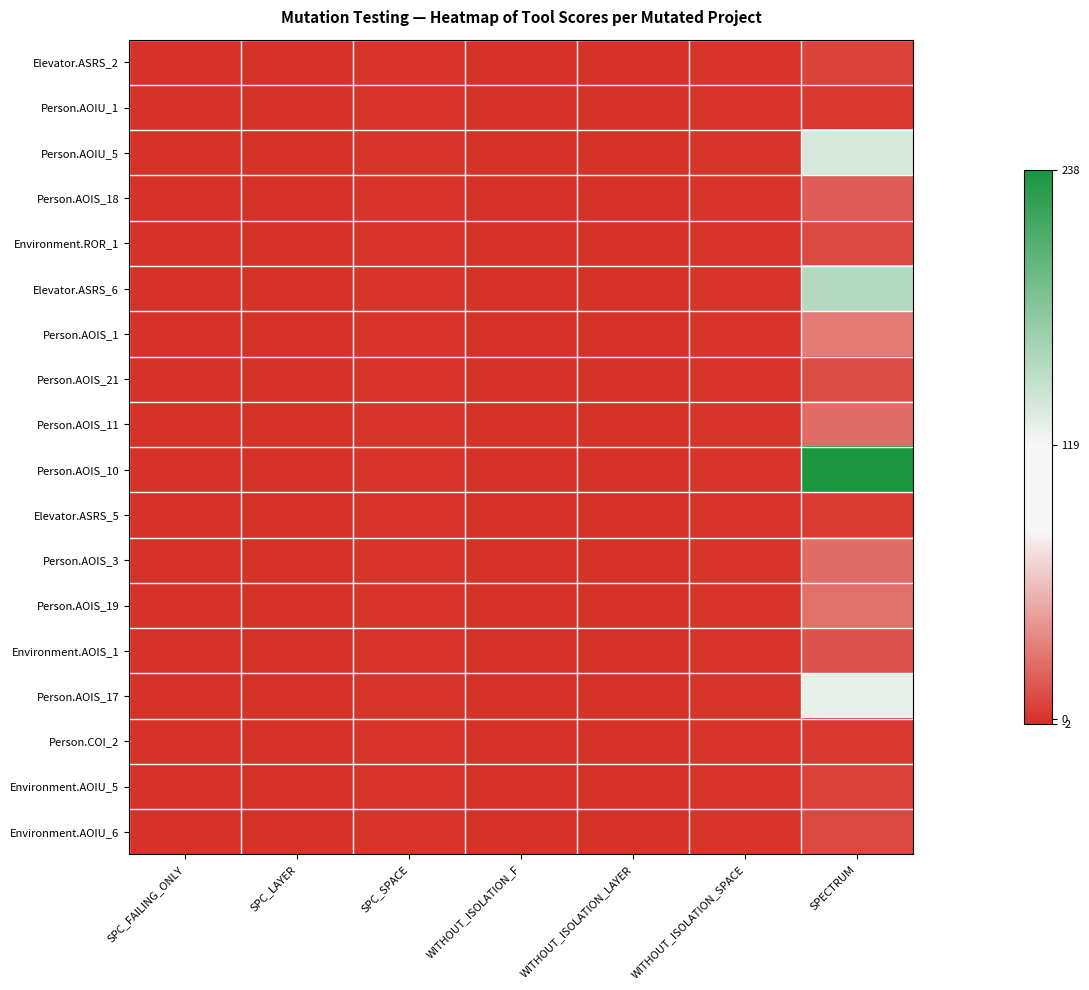

Which has a higher value, SPC_SPACE or WITHOUT_ISOLATION_F?

SPC_SPACE